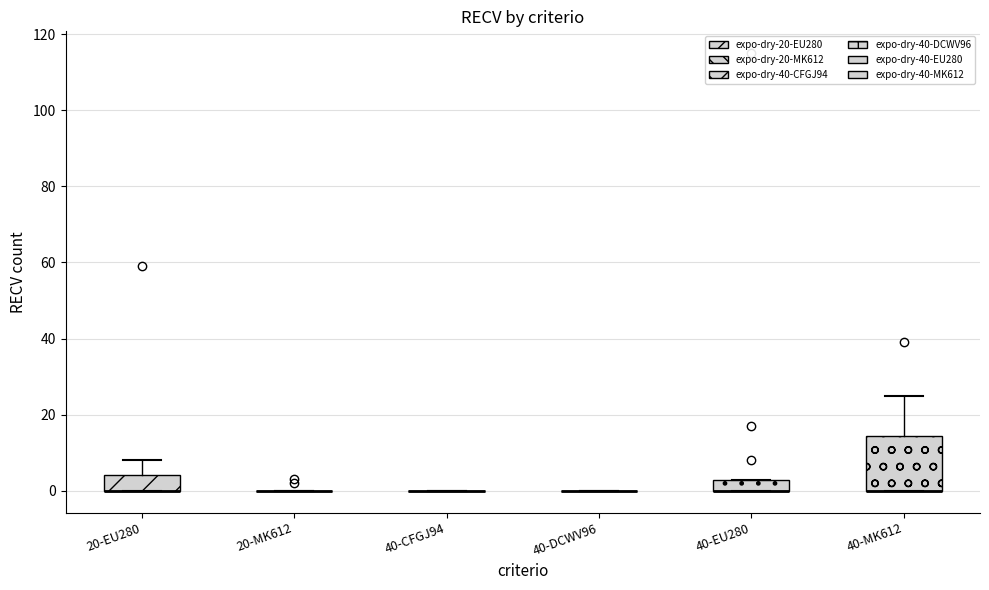

Where does the upper whisker of the box for 40-MK612 end on the y-axis? The values are not printed on the chart, so give them approximately, as read against the axis.

26